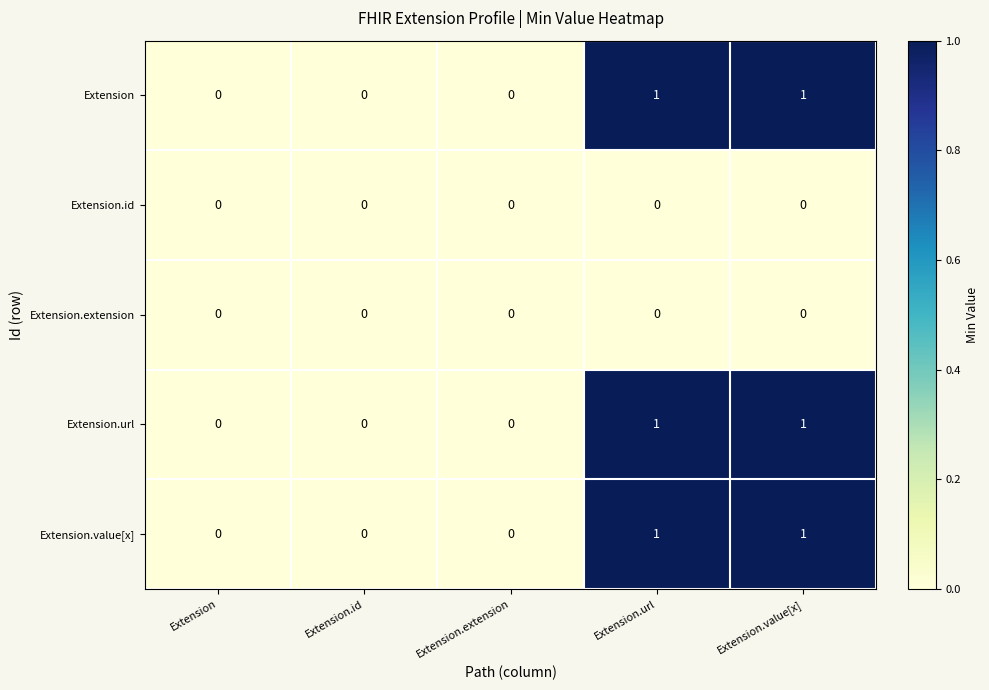

The value of Extension.value[x] at Extension.extension is 0. True or false?

True